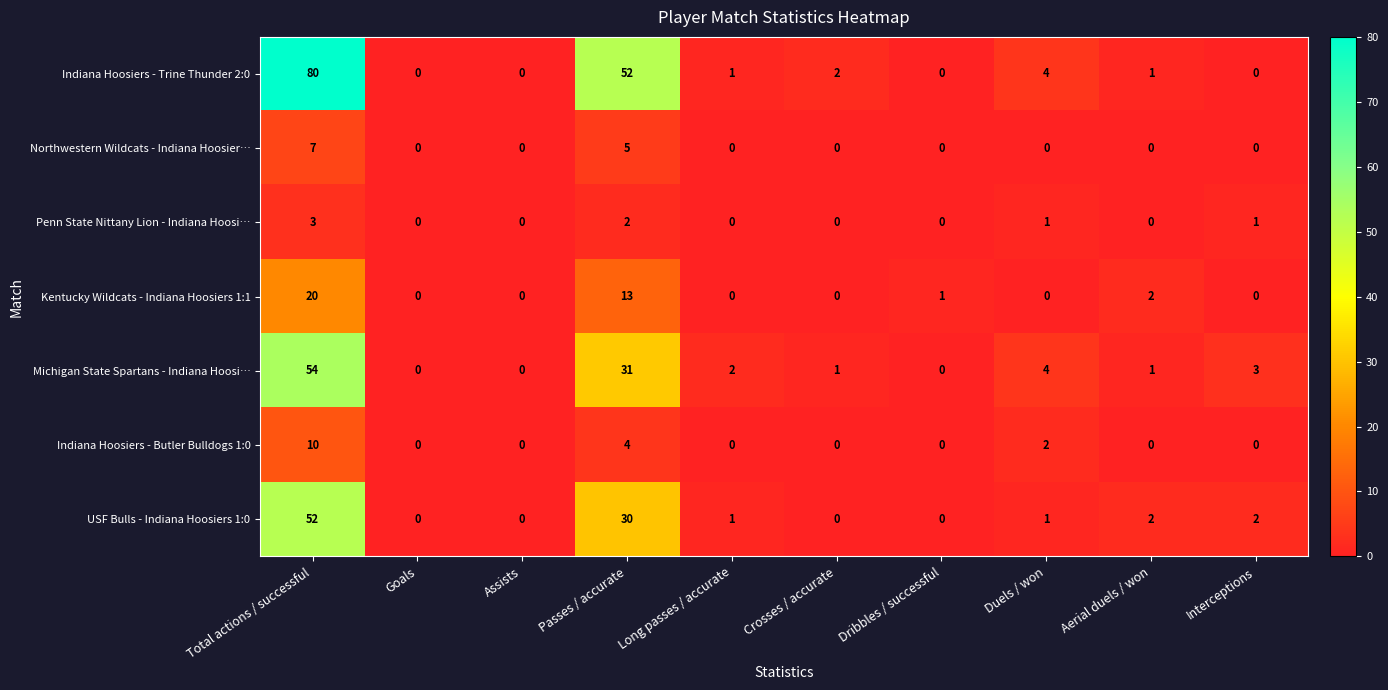

At which category does the chart reach its peak across all series?

Total actions / successful